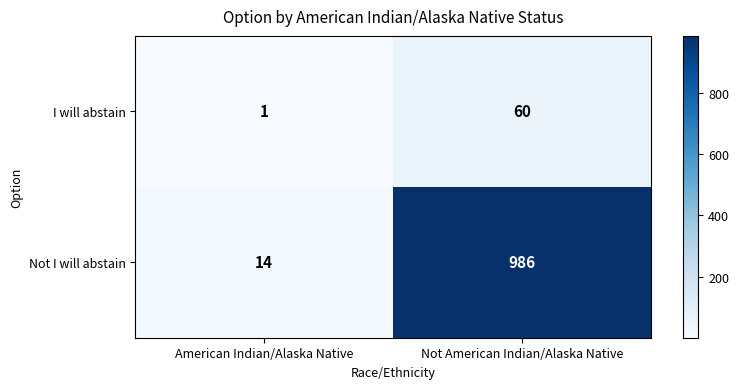

Is it true that I will abstain equals 60 at Not American Indian/Alaska Native?

True